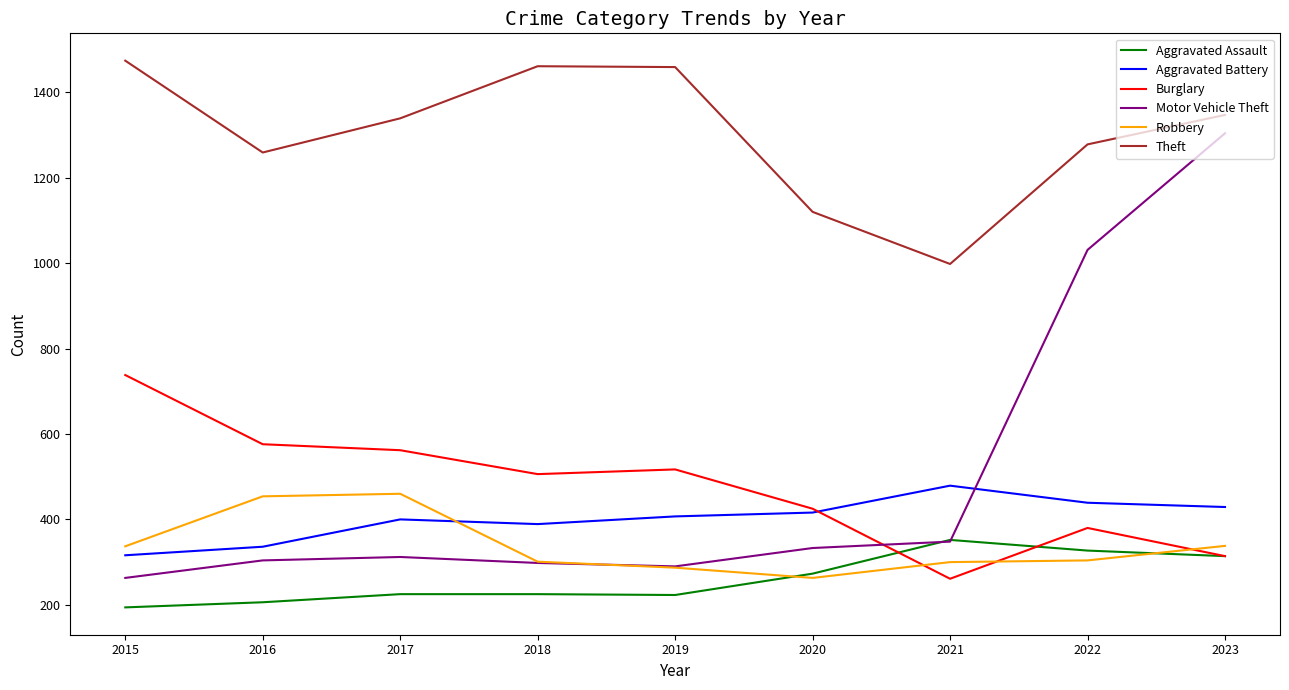

What is the smallest value displayed?

194